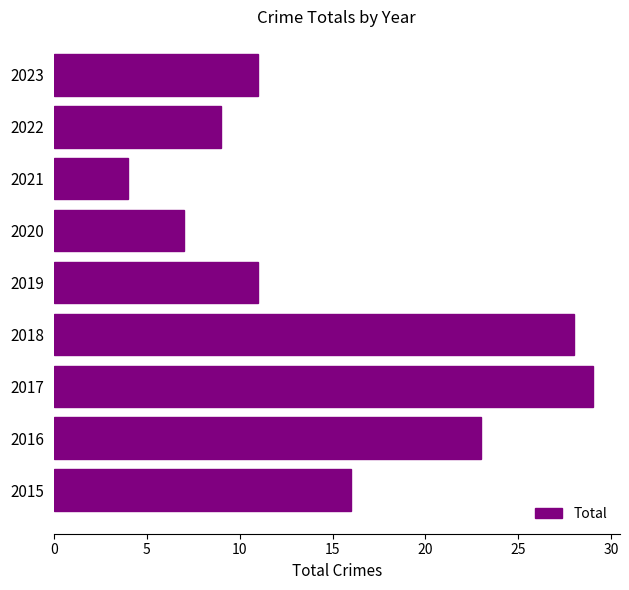

What is the minimum value shown in the chart?

4